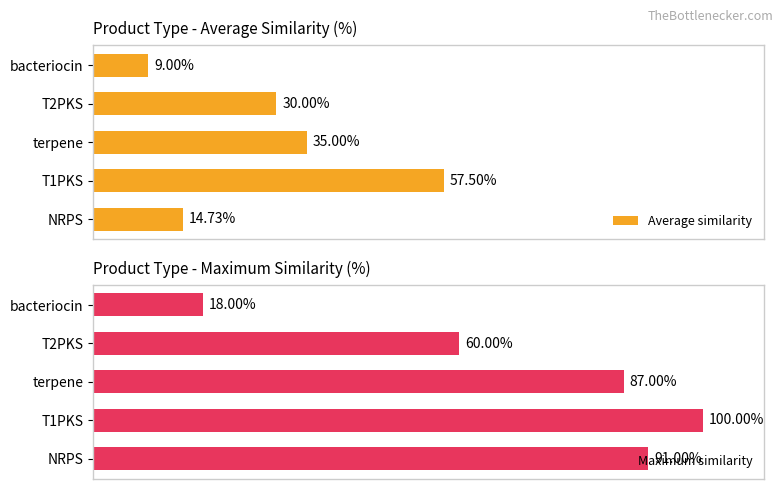

List the labels in order of Average similarity value, smallest first.

bacteriocin, NRPS, T2PKS, terpene, T1PKS